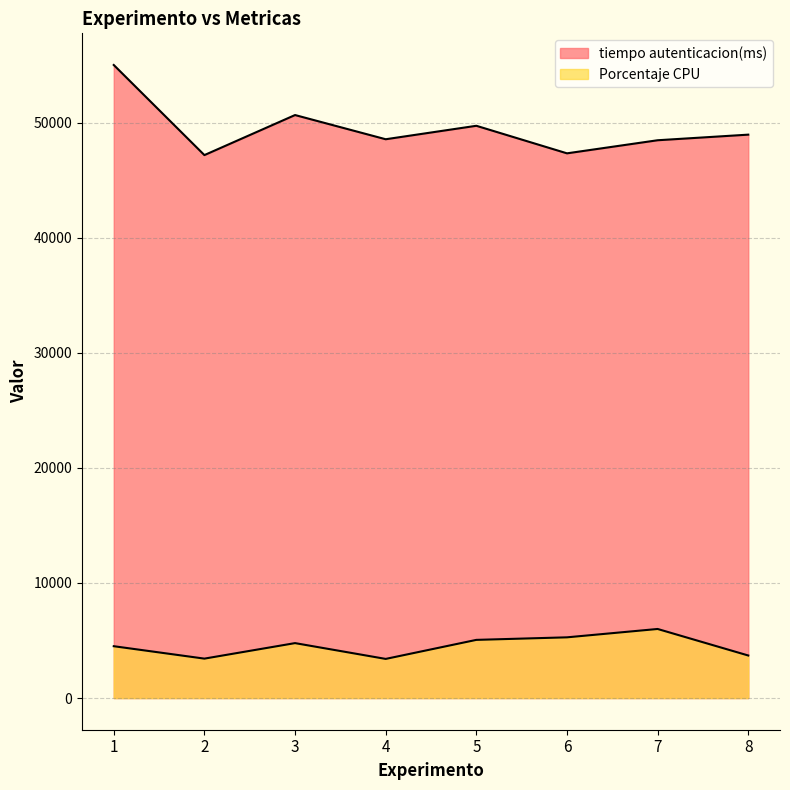

What is the difference between the Porcentaje CPU values at 6 and 2?

1850